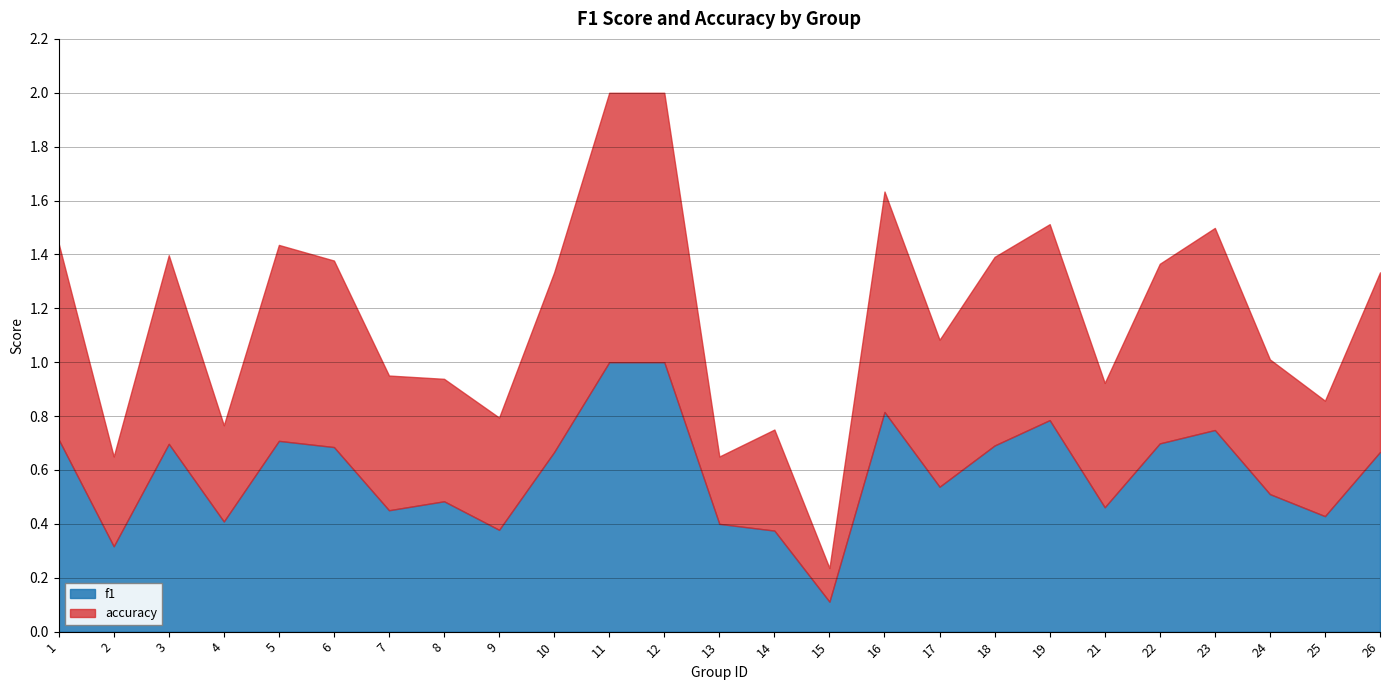

How many distinct data groups are displayed?

2